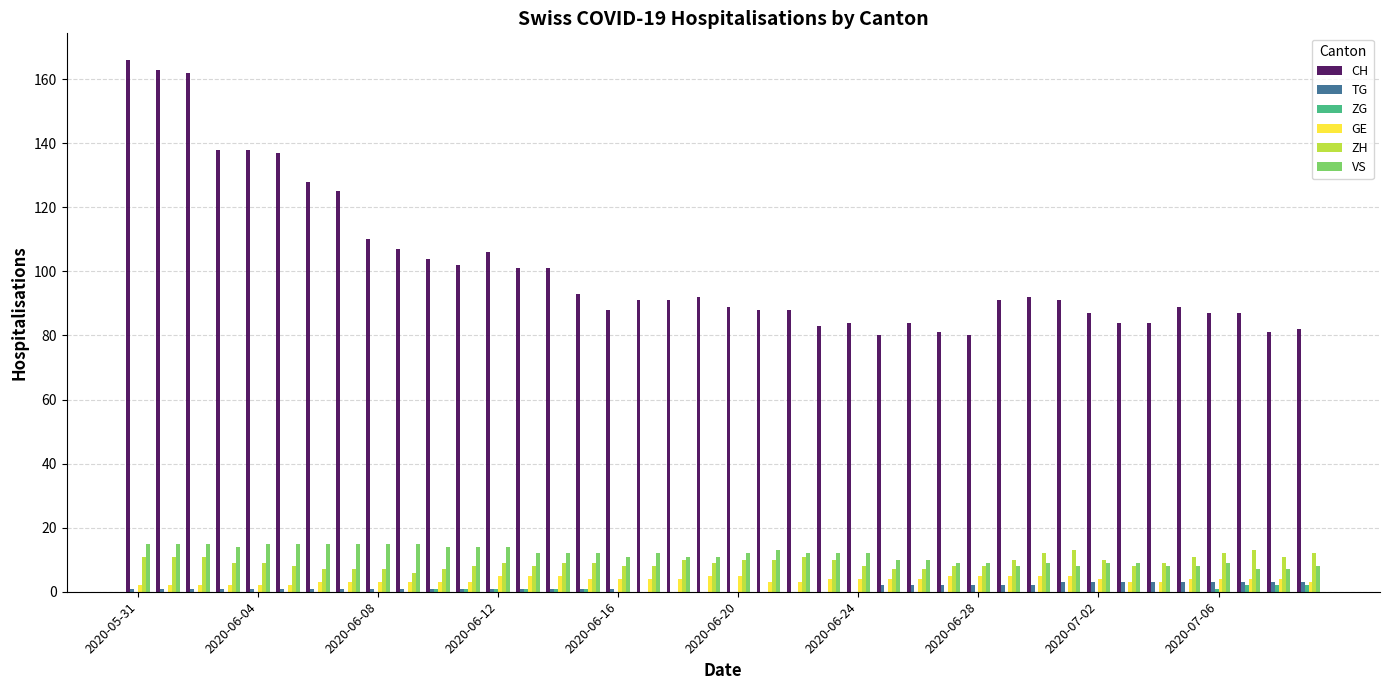

Which series has the largest total across all categories?

CH